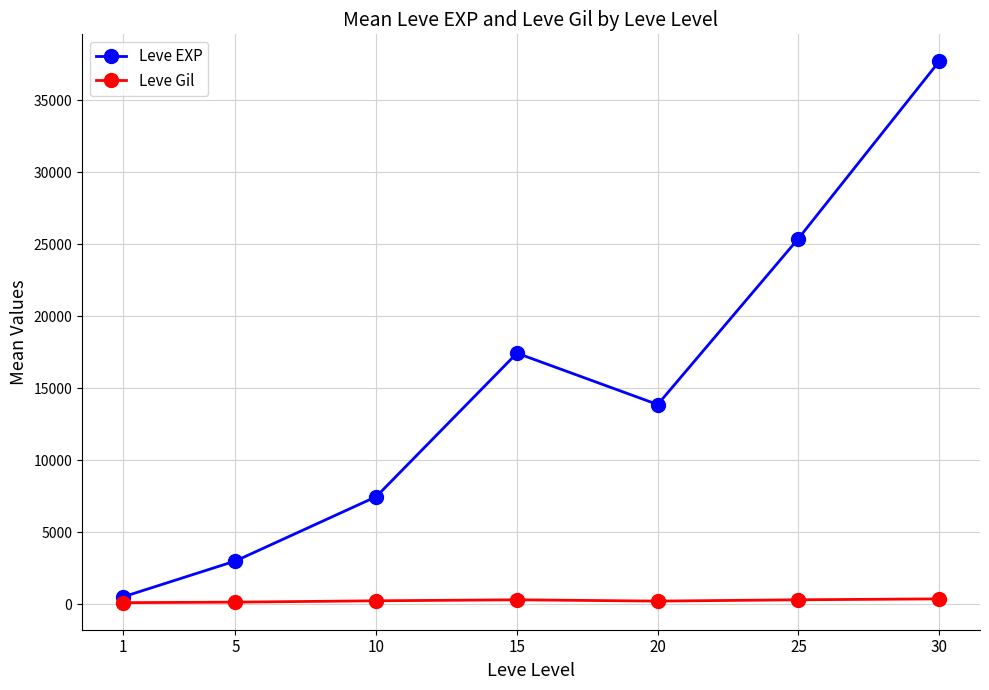

Rank the series at 15 from lowest to highest value.

Leve Gil, Leve EXP